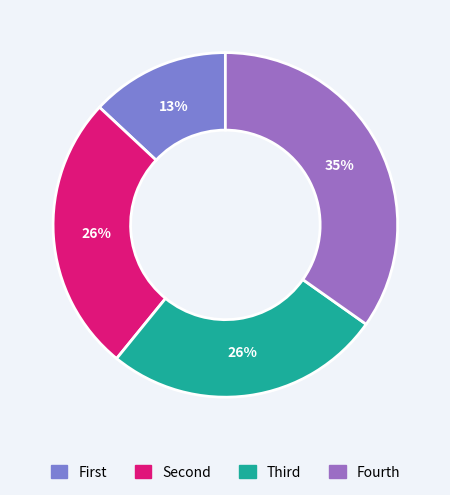

Is there a majority slice in this chart?

No